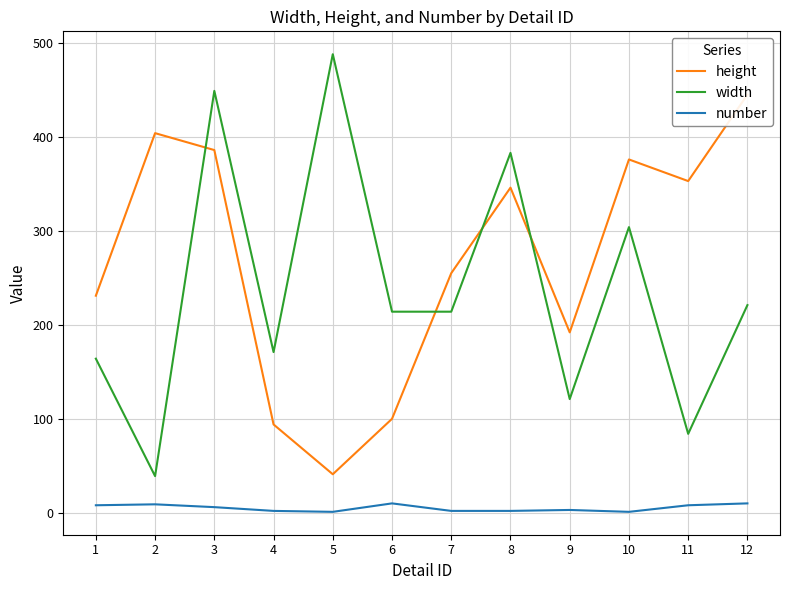

What value does the number series have at 7?

2